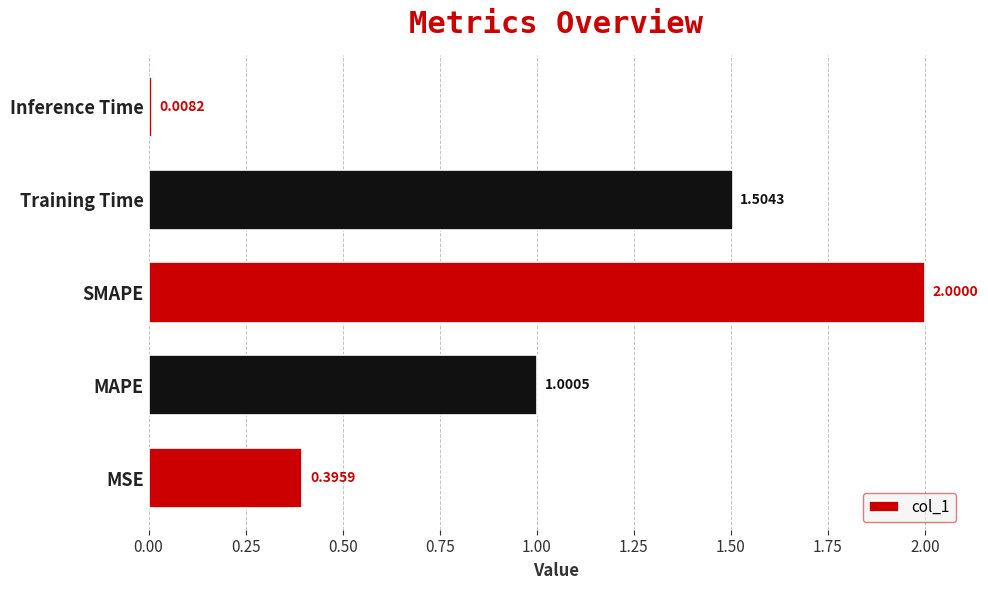

Between Training Time and MSE, which is larger?

Training Time